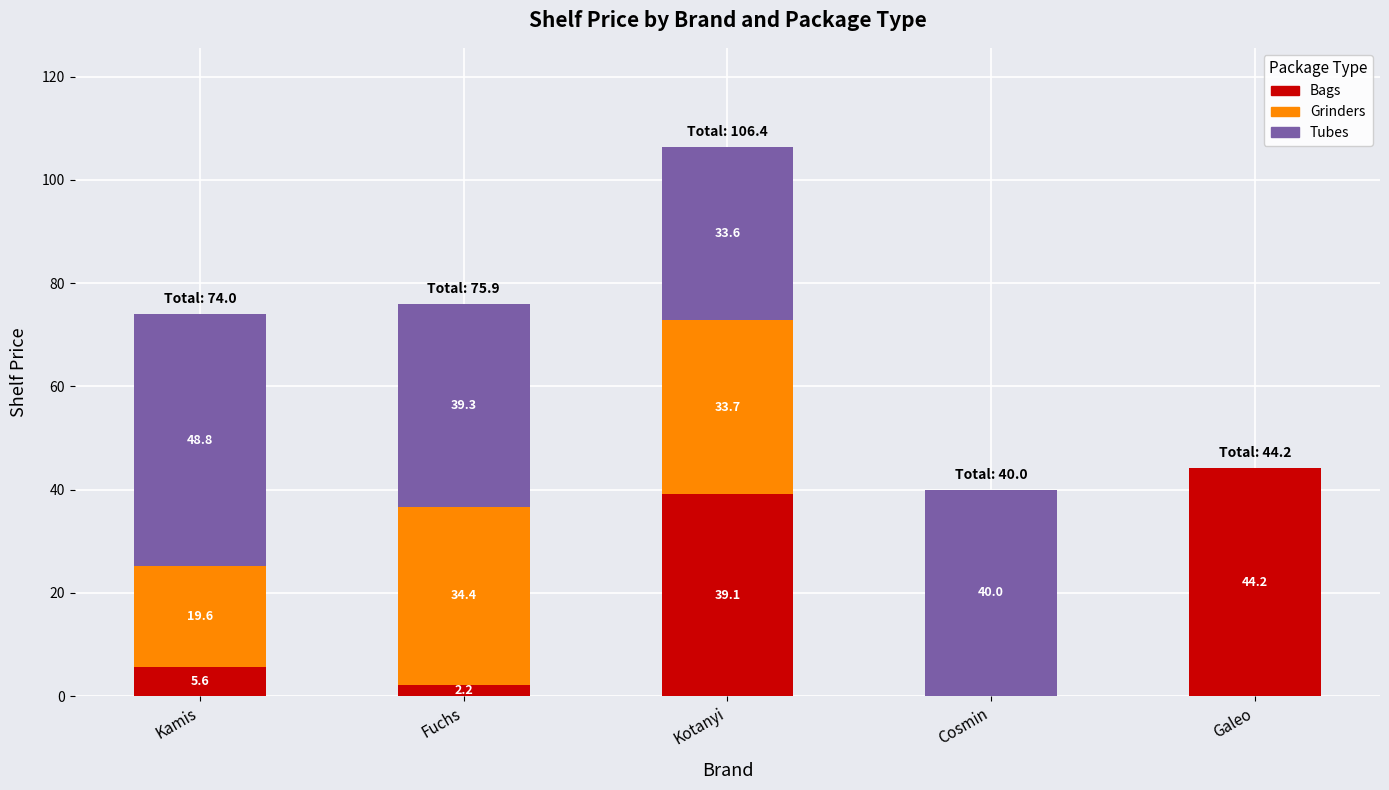

What is the total value across all series at Cosmin?

40.0